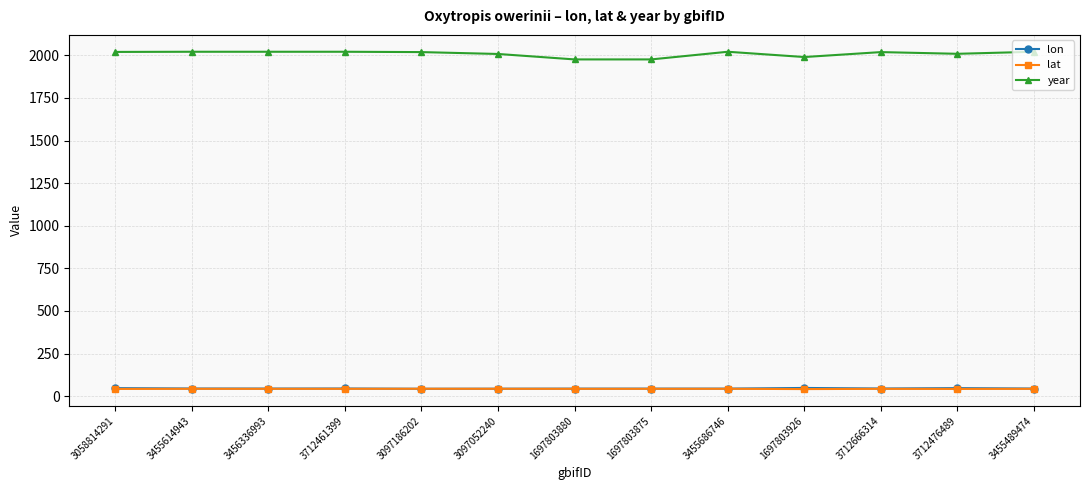

True or false: lon and year intersect in this chart.

False